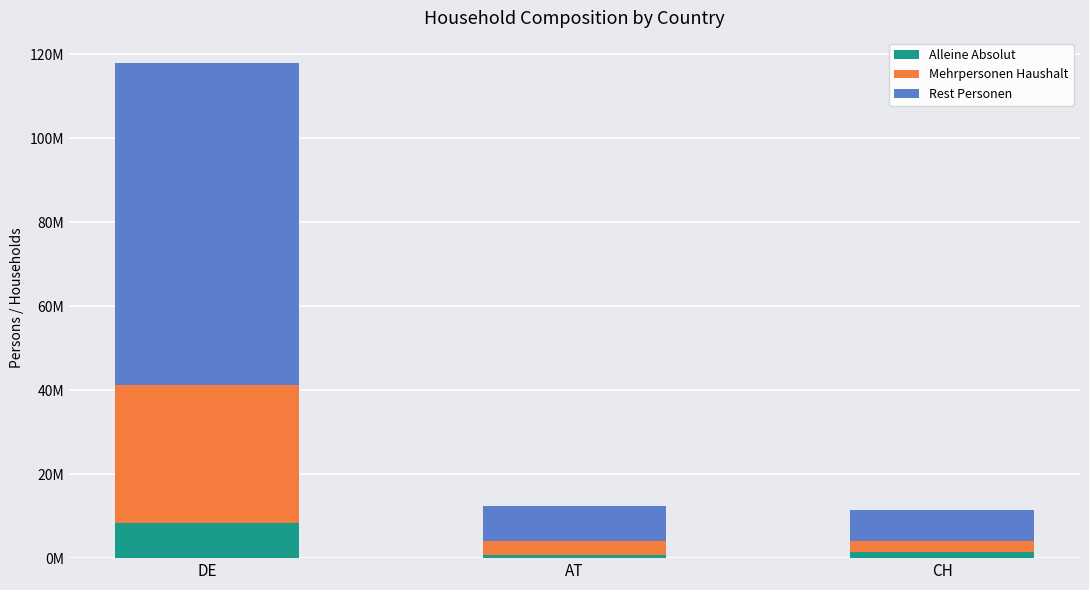

What are all the series names shown in the legend?

Alleine Absolut, Mehrpersonen Haushalt, Rest Personen